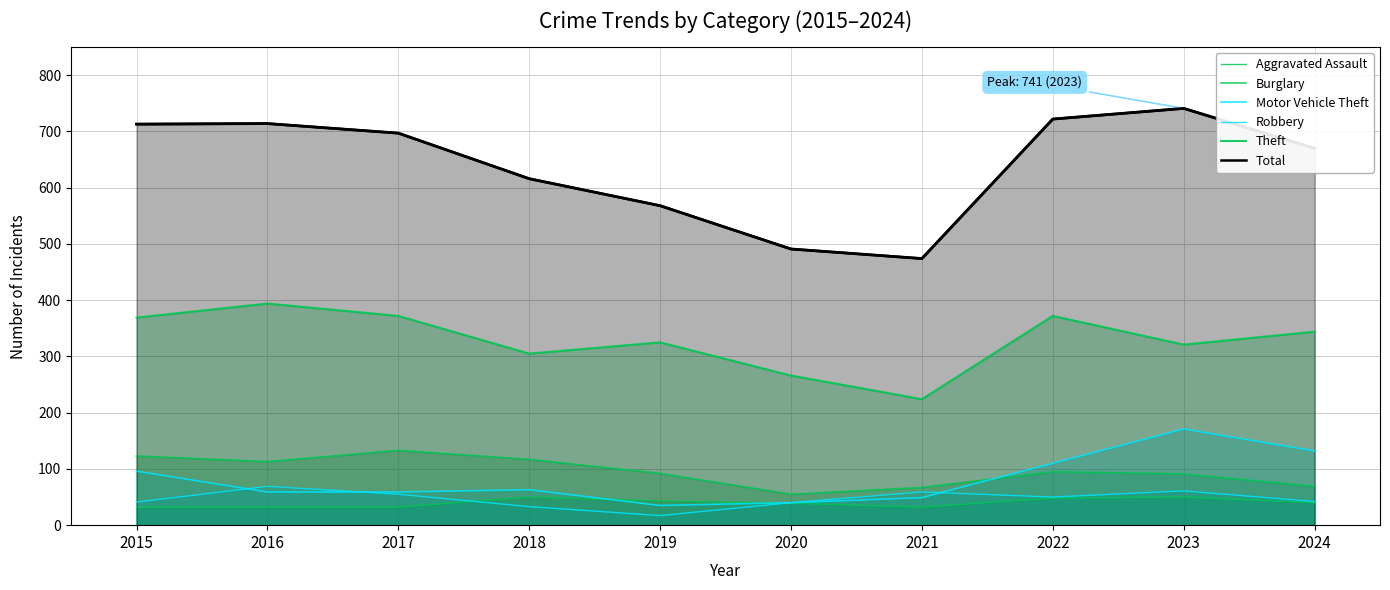

Where is Total nearest to the value 607?

2018